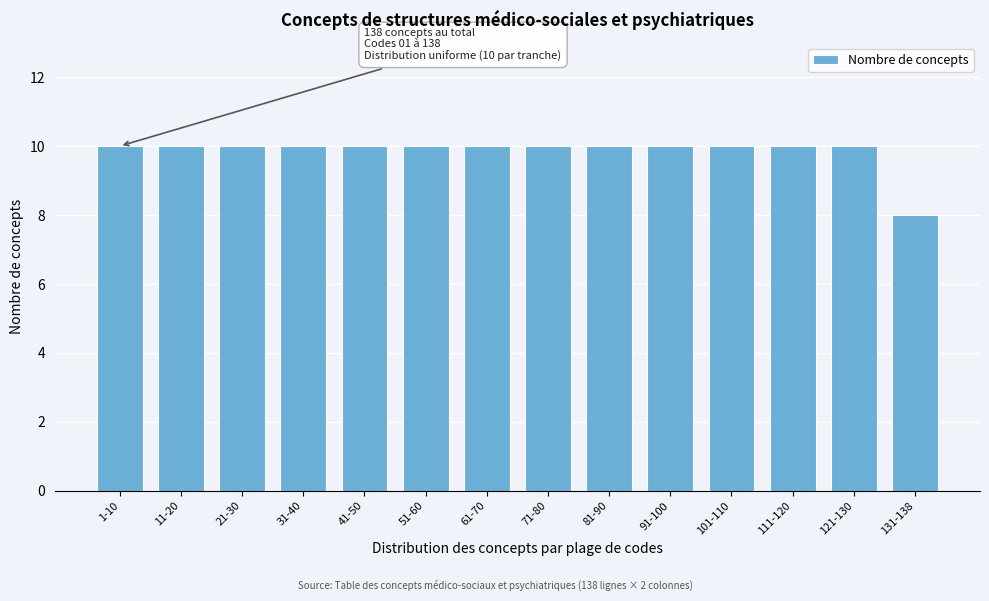

Reading left to right, list all the values displayed in this chart.

10	10	10	10	10	10	10	10	10	10	10	10	10	8